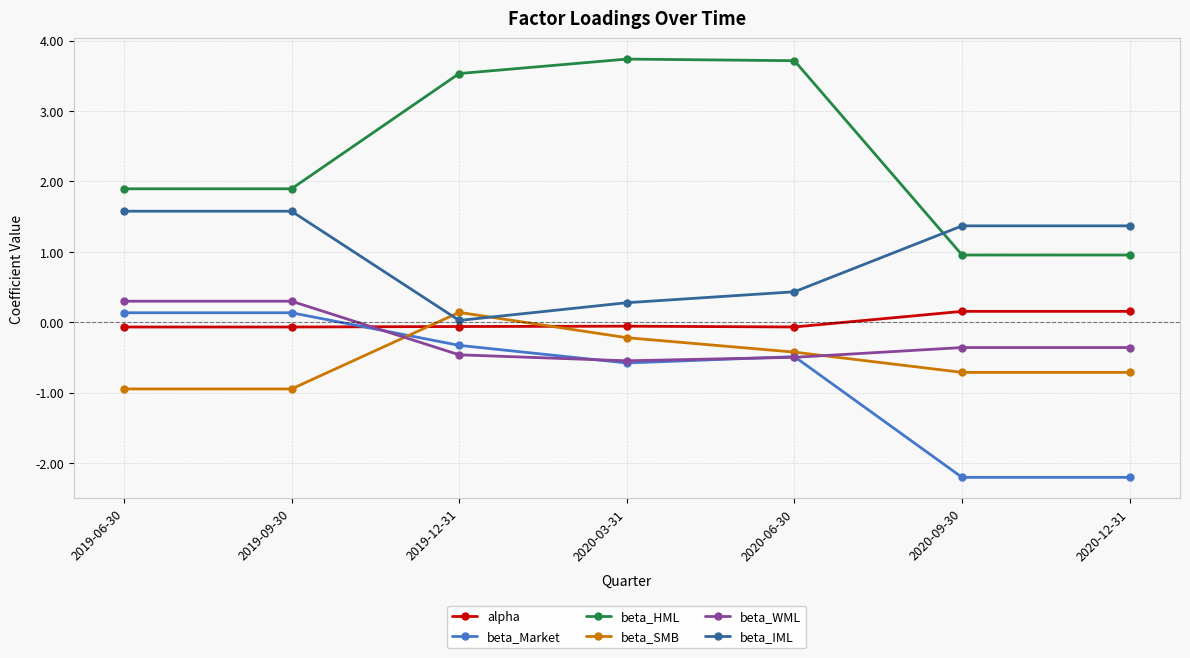

At which label is beta_Market closest to -1?

2020-03-31